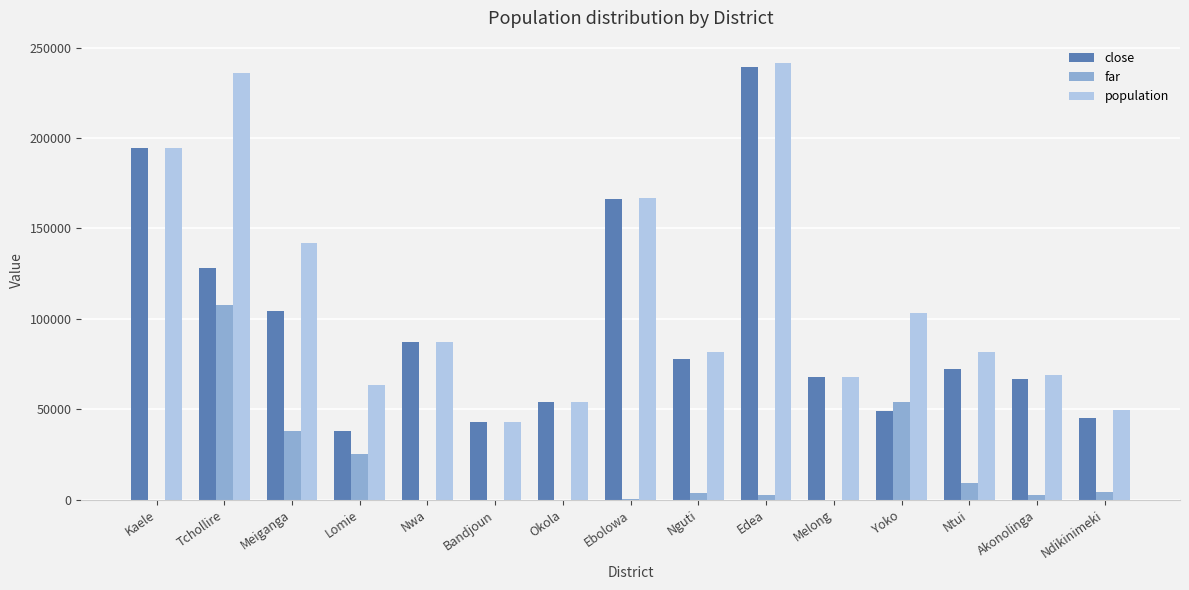

What is the average value of the far series?

16501.2